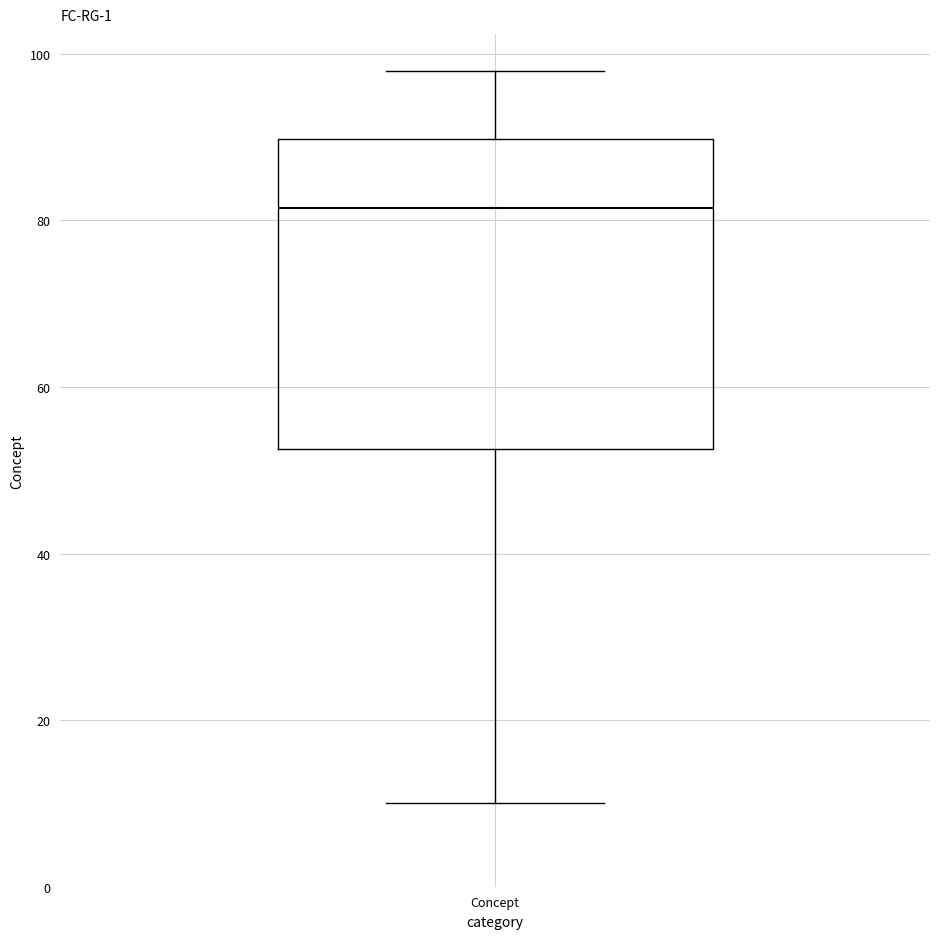

Transcribe this box plot: give where the median line is, the range the box spans, and where the two whiskers end, as read against the y-axis. The values are not printed on the chart, so give them approximately, as read against the axis.

median 82, box 52 to 90, whiskers 10 to 98